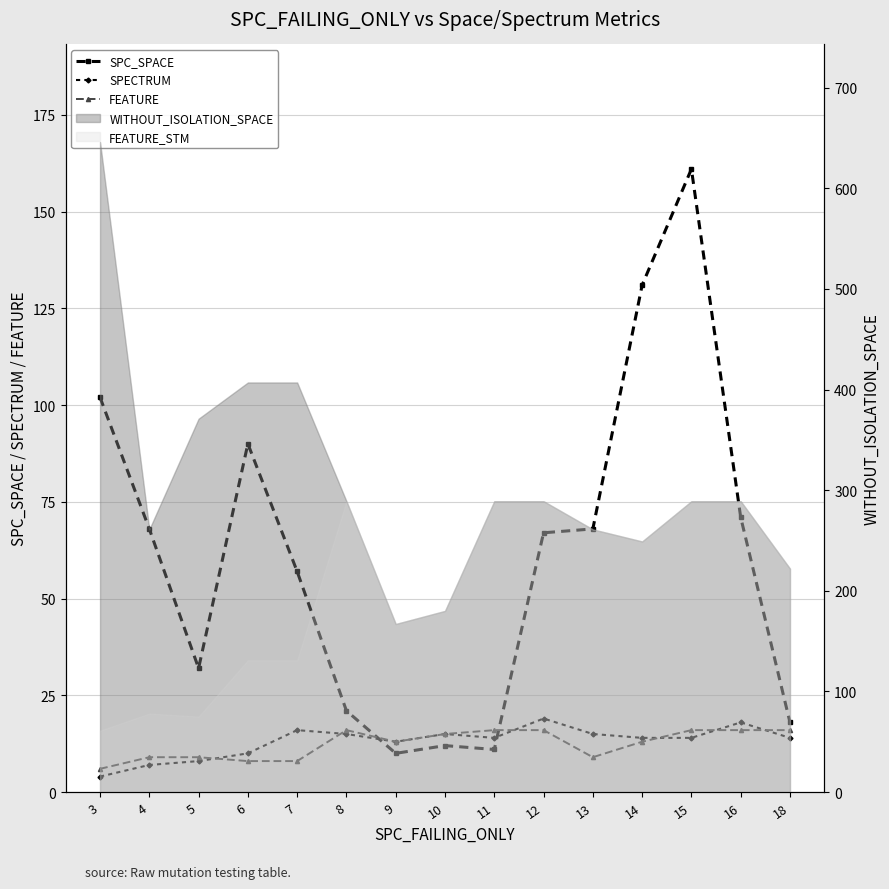

What is the value of the SPC_SPACE point at the 2nd from the left?

68